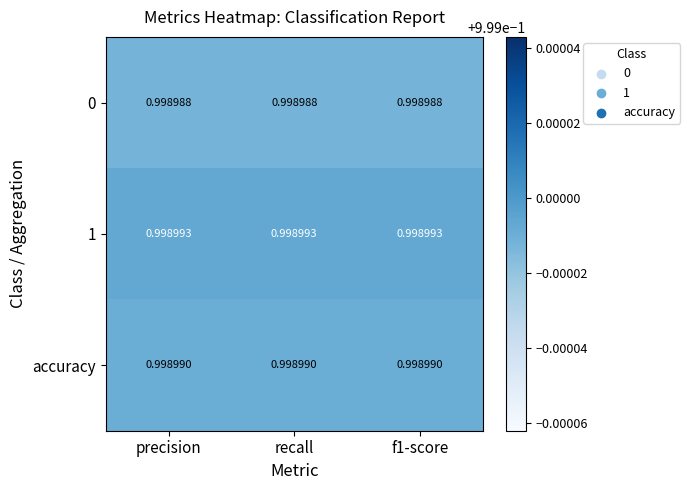

Rank the series by their maximum value, from highest to lowest.

1, accuracy, 0